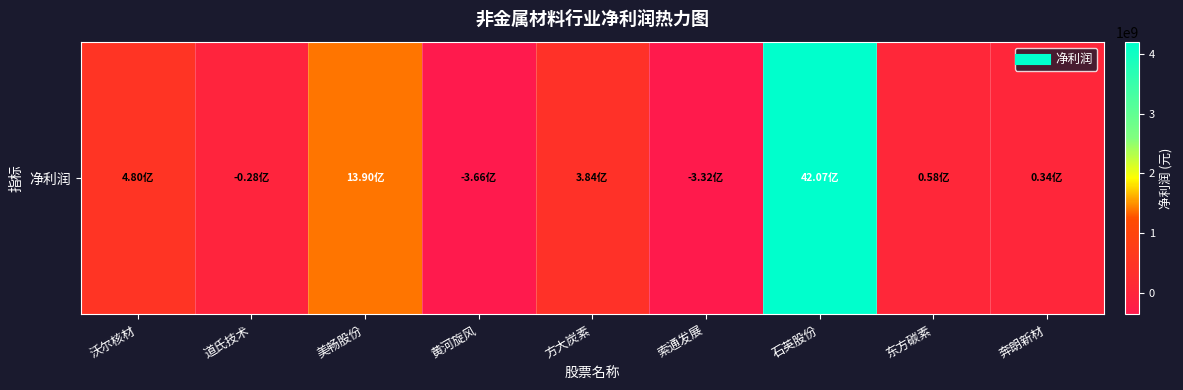

Which category has the lowest value across all series?

黄河旋风